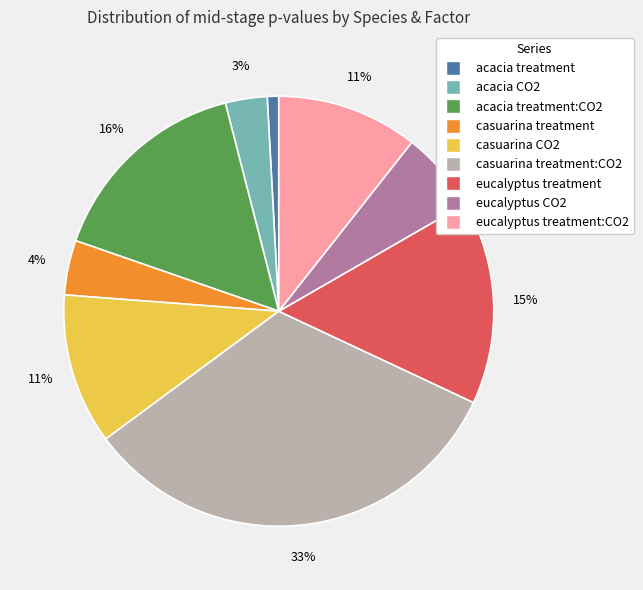

To the nearest percent, what is the average slice percentage?

11%